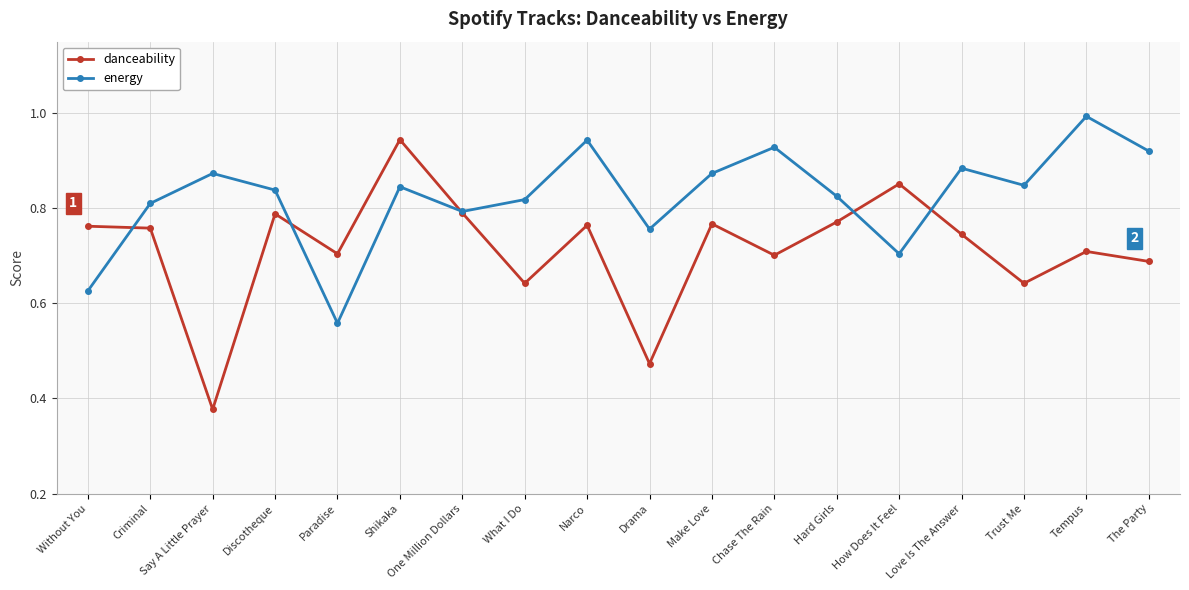

True or false: danceability and energy intersect in this chart.

True